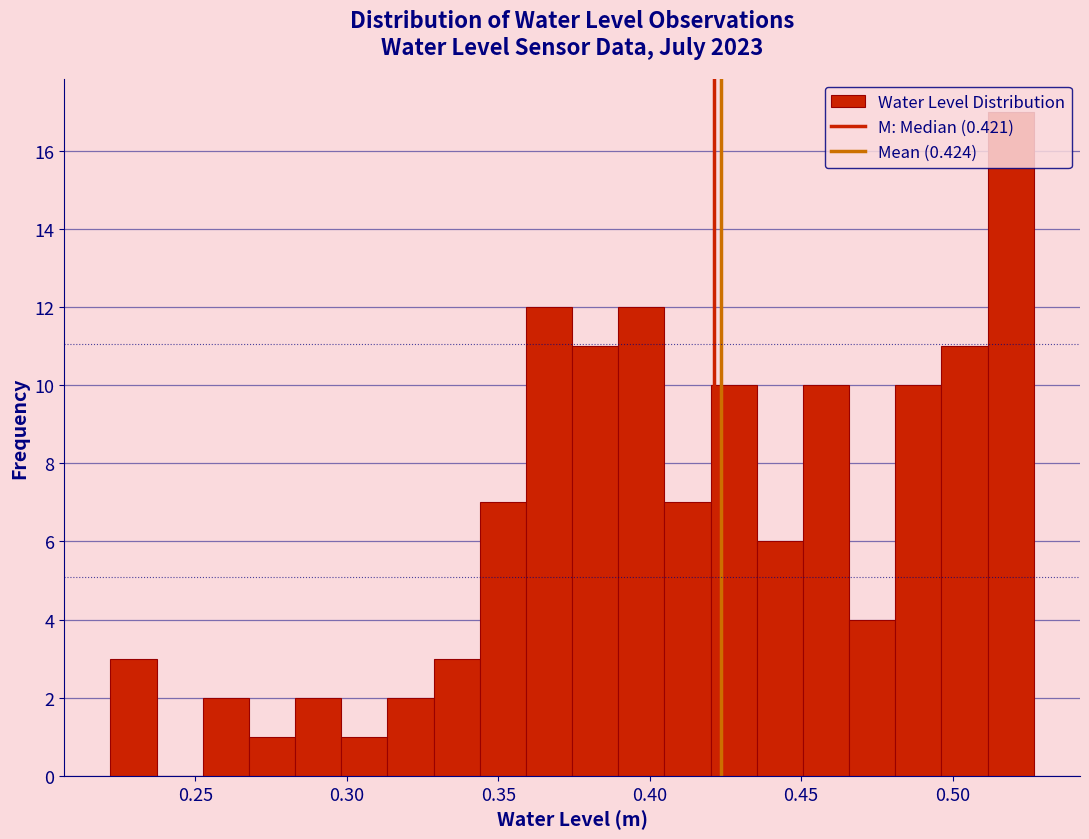

Read against the x-axis, roughly where is the centre of the tallest bar?

0.520